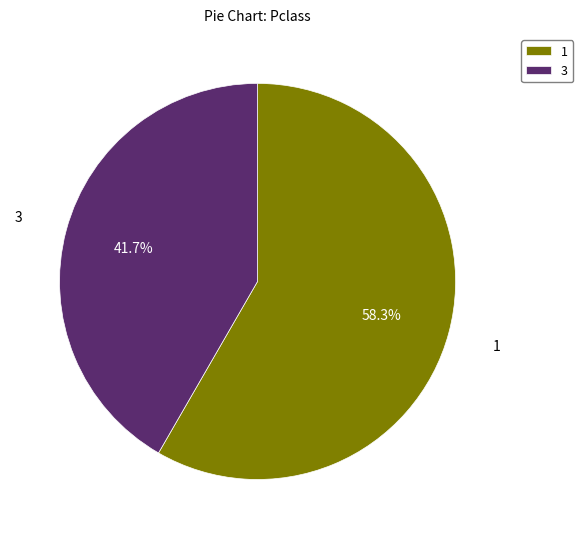

How many segments does this pie chart have?

2